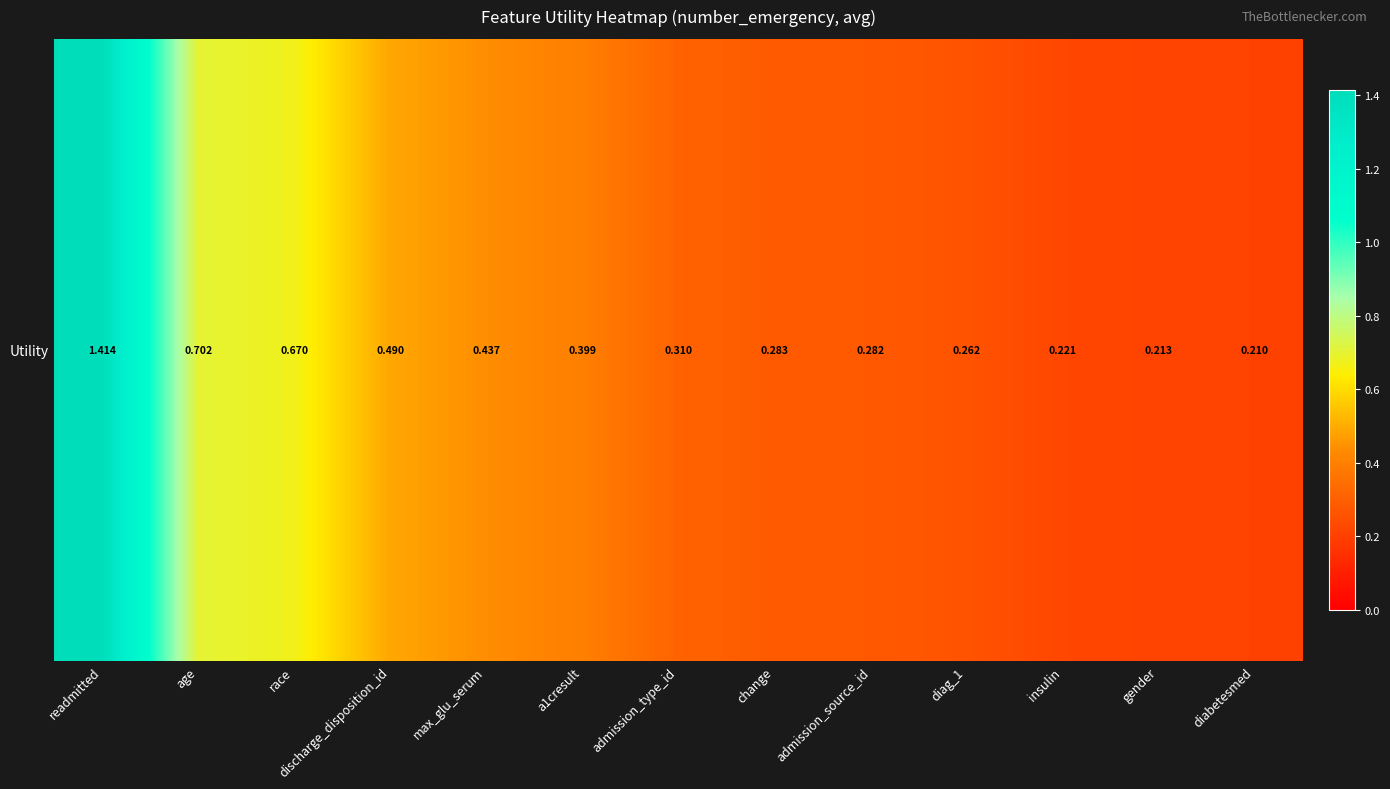

Reading left to right, list all the values displayed in this chart.

readmitted=1.4	age=0.7	race=0.7	discharge_disposition_id=0.5	max_glu_serum=0.4	a1cresult=0.4	admission_type_id=0.3	change=0.3	admission_source_id=0.3	diag_1=0.3	insulin=0.2	gender=0.2	diabetesmed=0.2